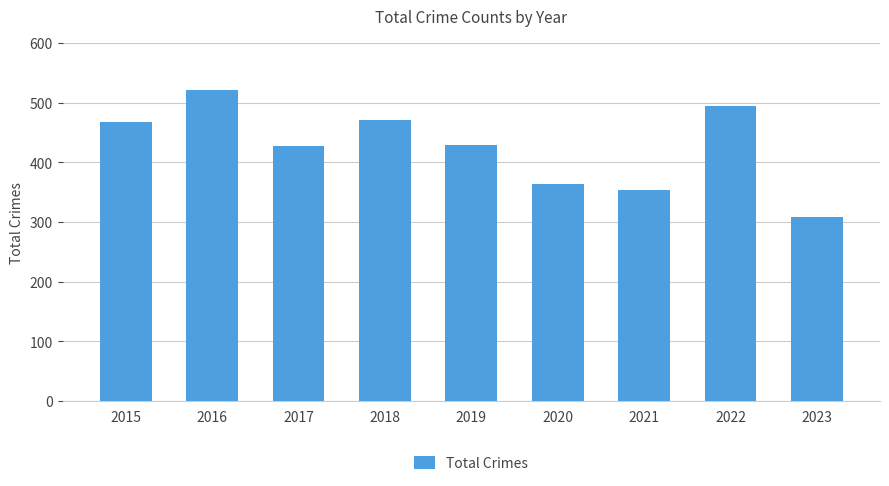

Are the bars grouped side by side (vs. stacked)?

No